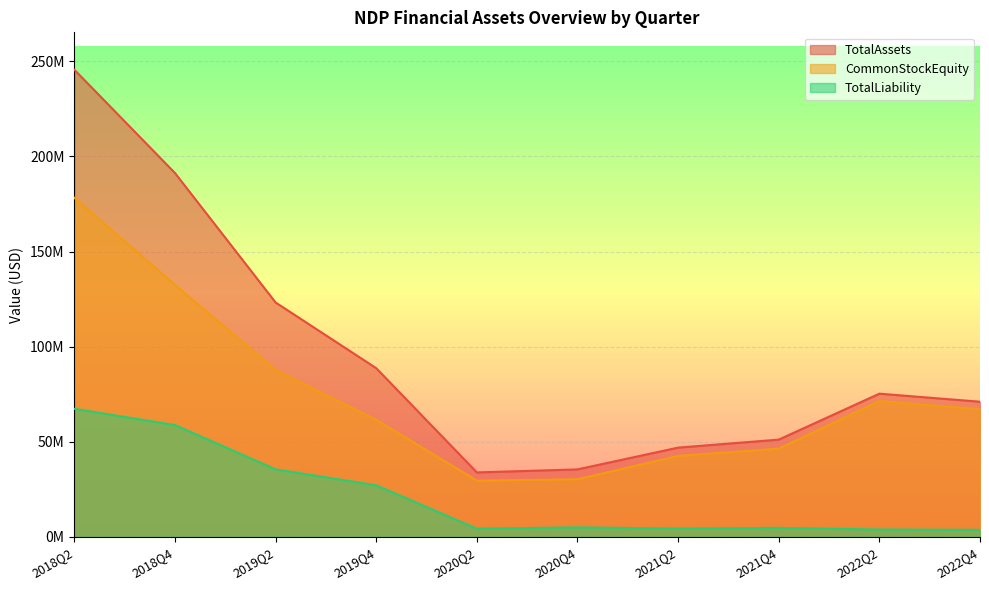

True or false: TotalAssets and CommonStockEquity cross at least once.

False